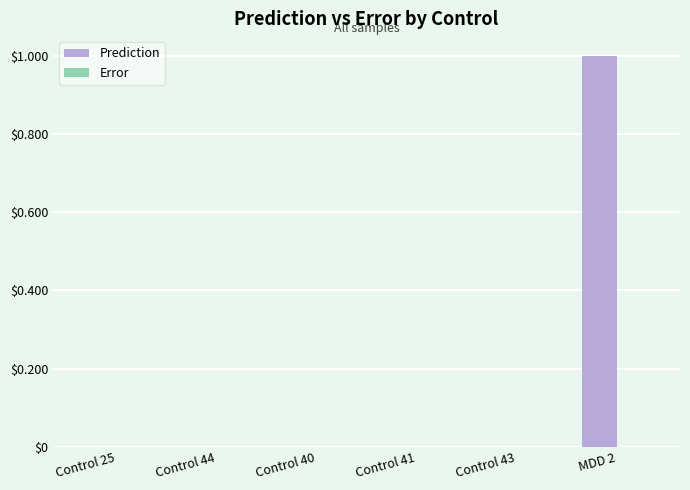

Which series has the largest total across all categories?

Prediction